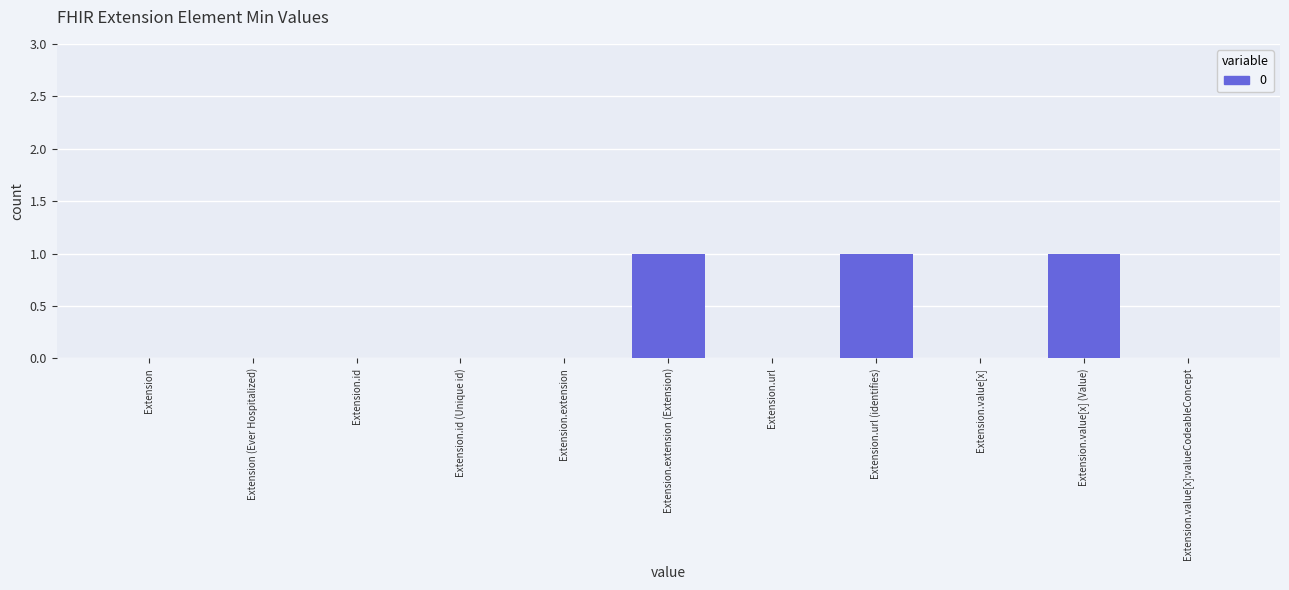

Are the bars horizontal?

No